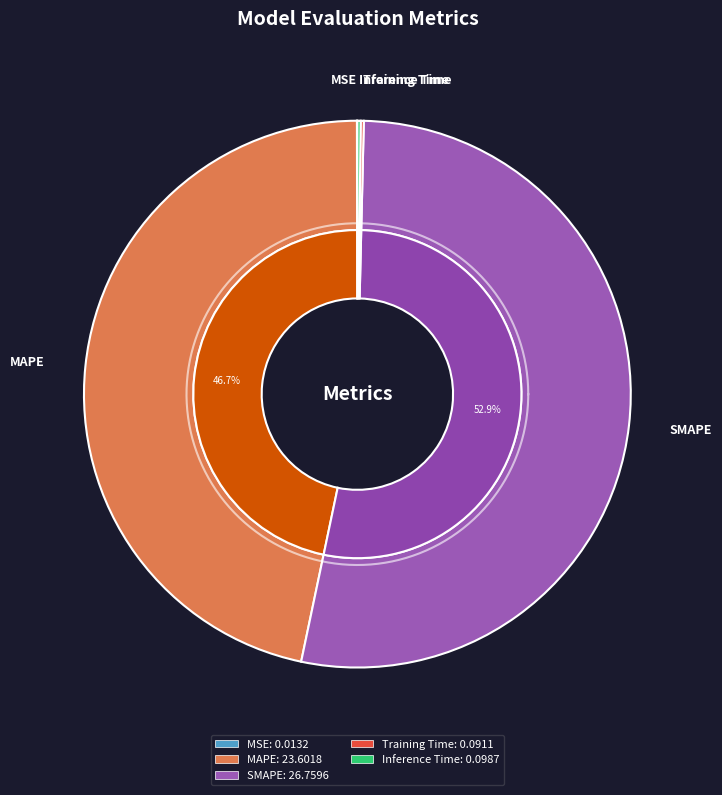

Rank the categories by value from highest to lowest.

SMAPE, MAPE, Inference Time, Training Time, MSE